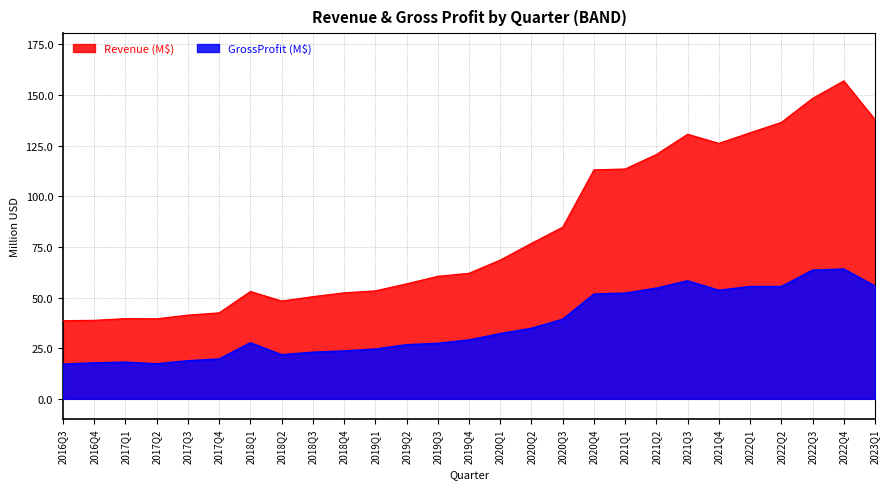

The Revenue (M$) series shows 96.0 at 2019Q4. True or false?

False